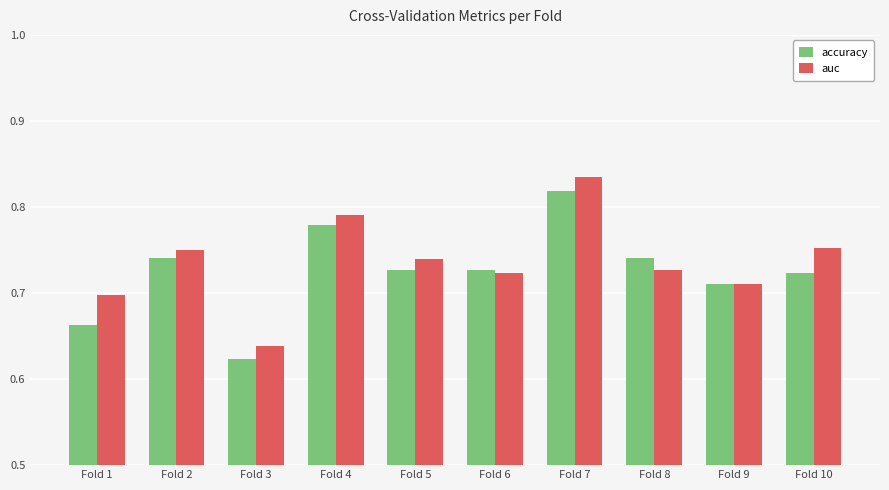

What is the difference between the maximum and minimum values in the auc series?

0.2